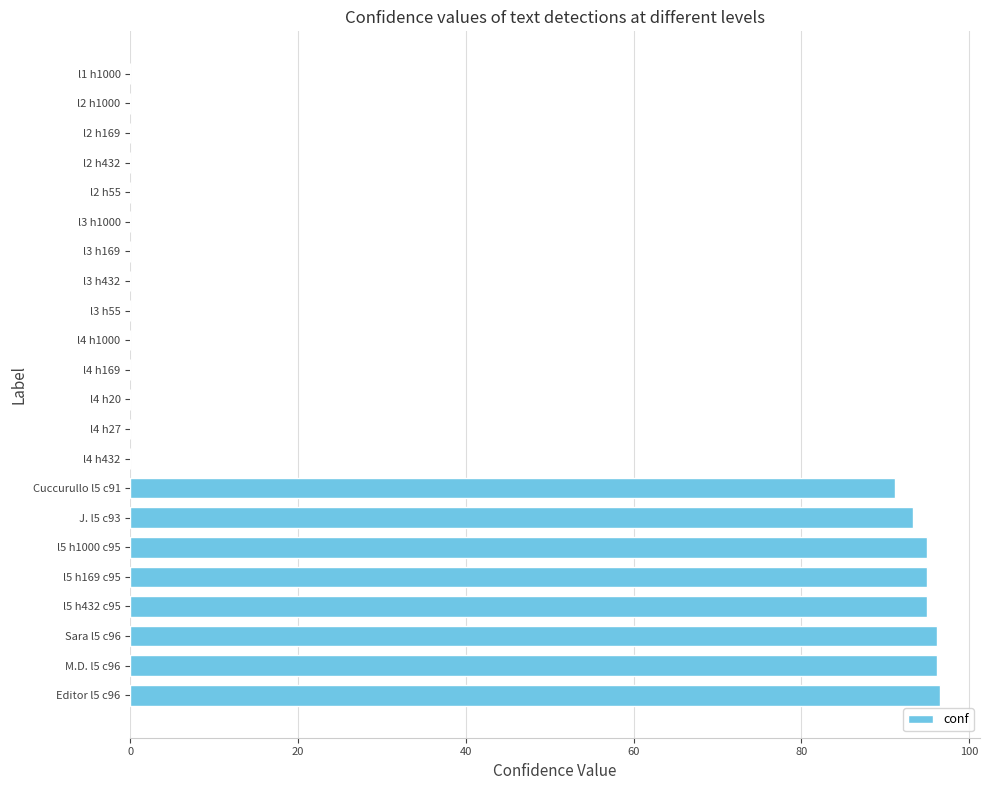

At which label is the value closest to 48?

Cuccurullo l5 c91